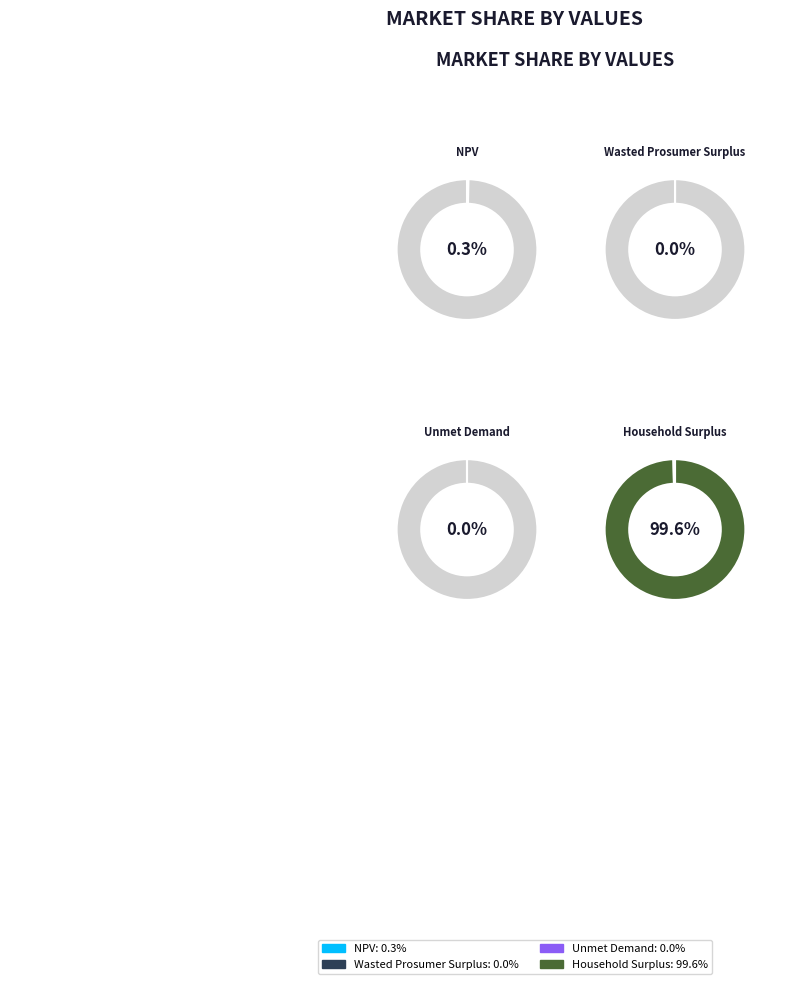

Count the number of slices in the pie.

4